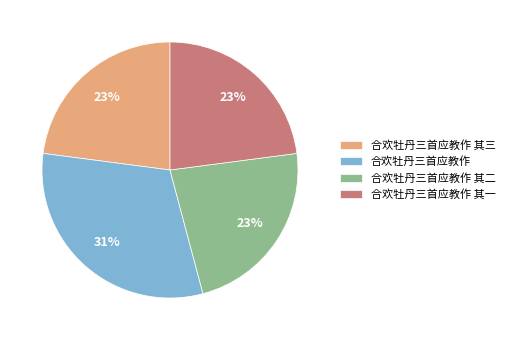

To the nearest percent, what percentage of the pie is 合欢牡丹三首应教作 其一?

23%